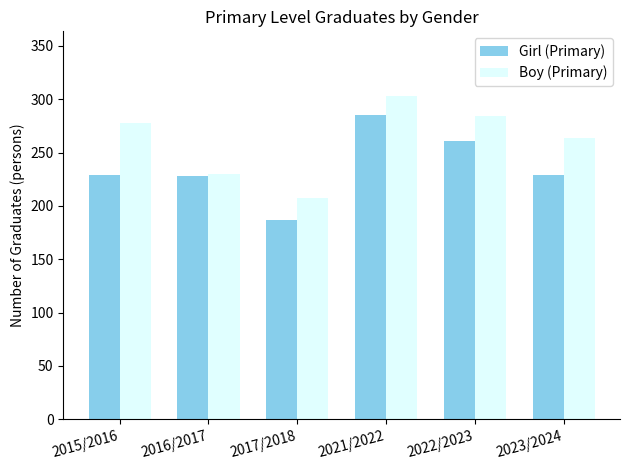

Which series has the widest spread of values?

Girl (Primary)